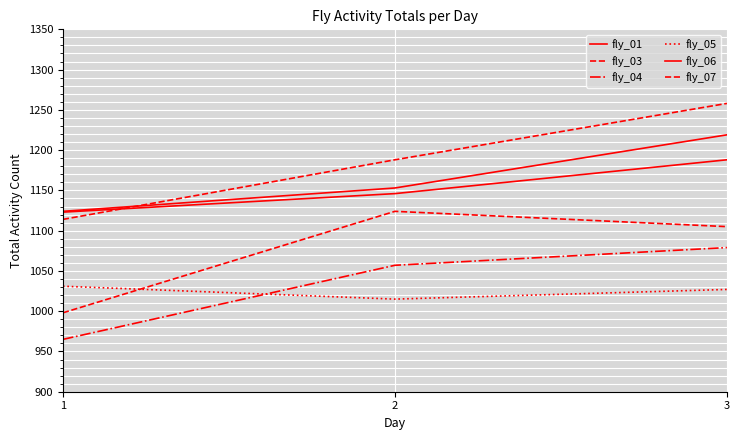

Is this an area chart (filled region under the line)?

No